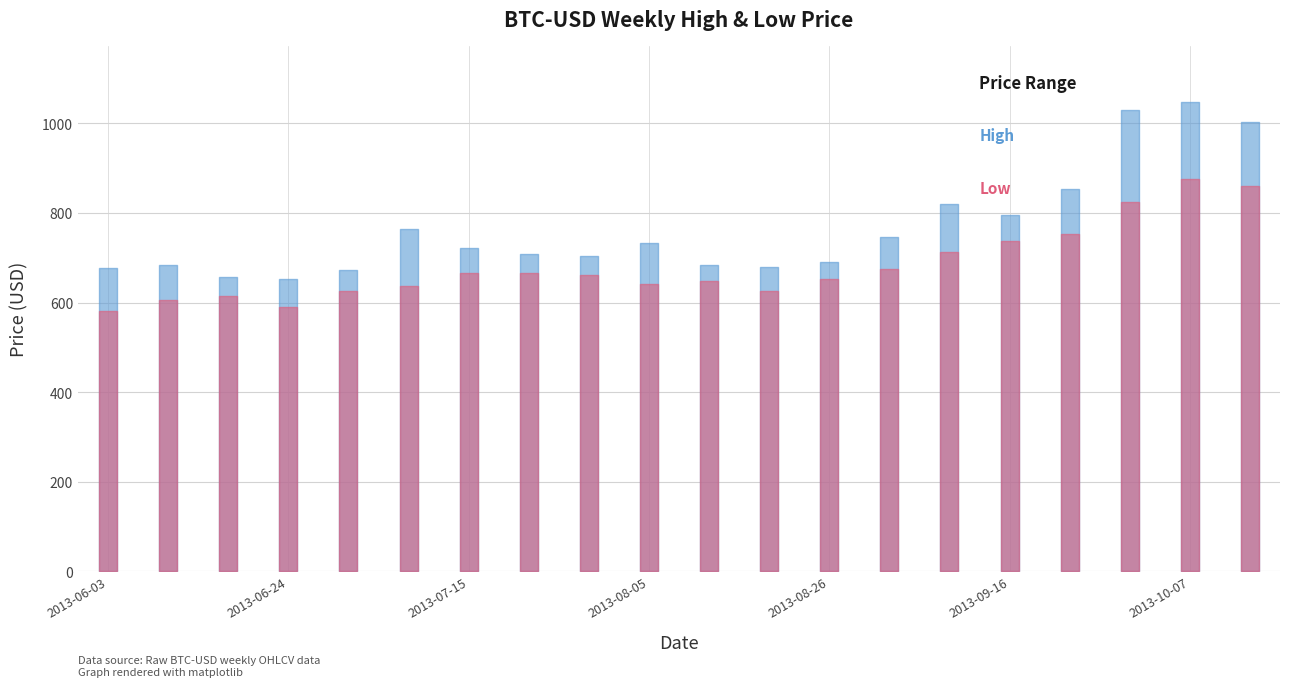

At how many categories does at least one series exceed 586?

20